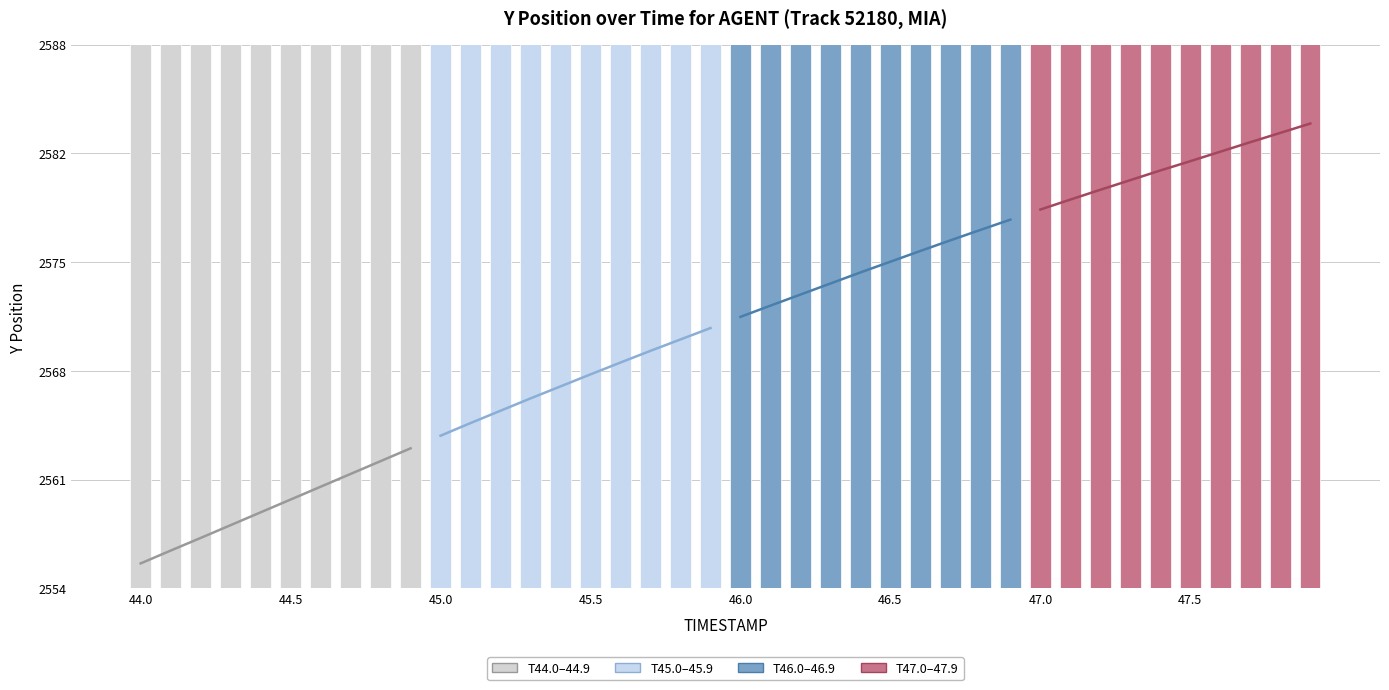

Are the bars horizontal?

No